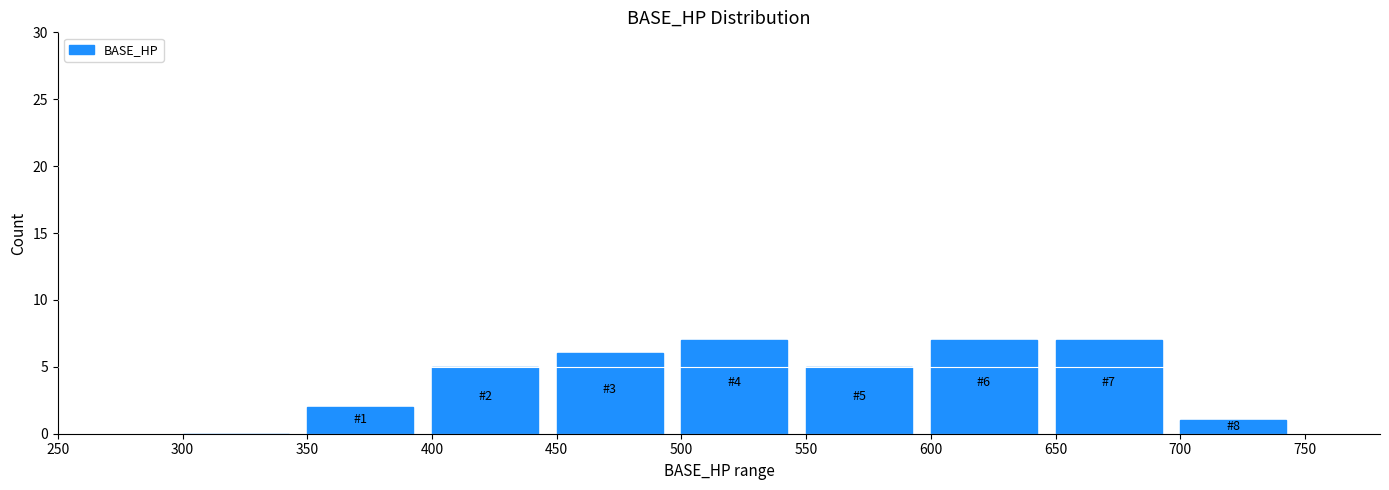

Reading left to right, extract all data points from this chart.

300=0	350=2	400=5	450=6	500=7	550=5	600=7	650=7	700=1